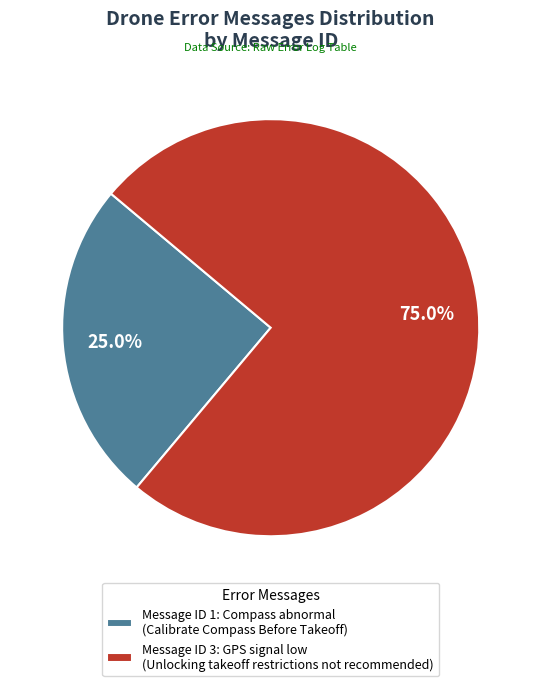

What is the ratio of the value at Message ID 3: GPS signal low (Unlocking takeoff restrictions not recommended) to the value at Message ID 1: Compass abnormal (Calibrate Compass Before Takeoff)?

3.0